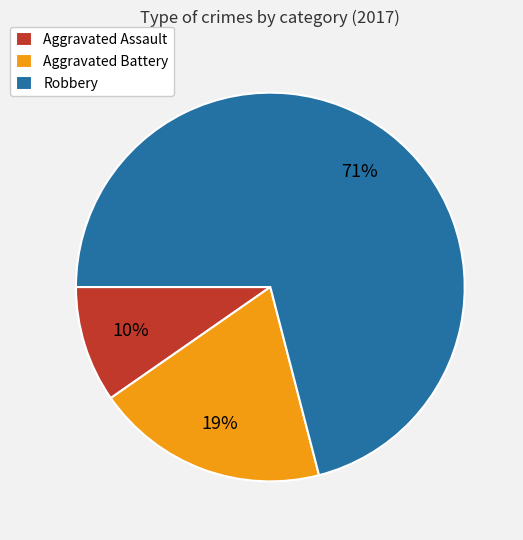

Do Robbery and Aggravated Battery together represent more than half of the pie?

Yes